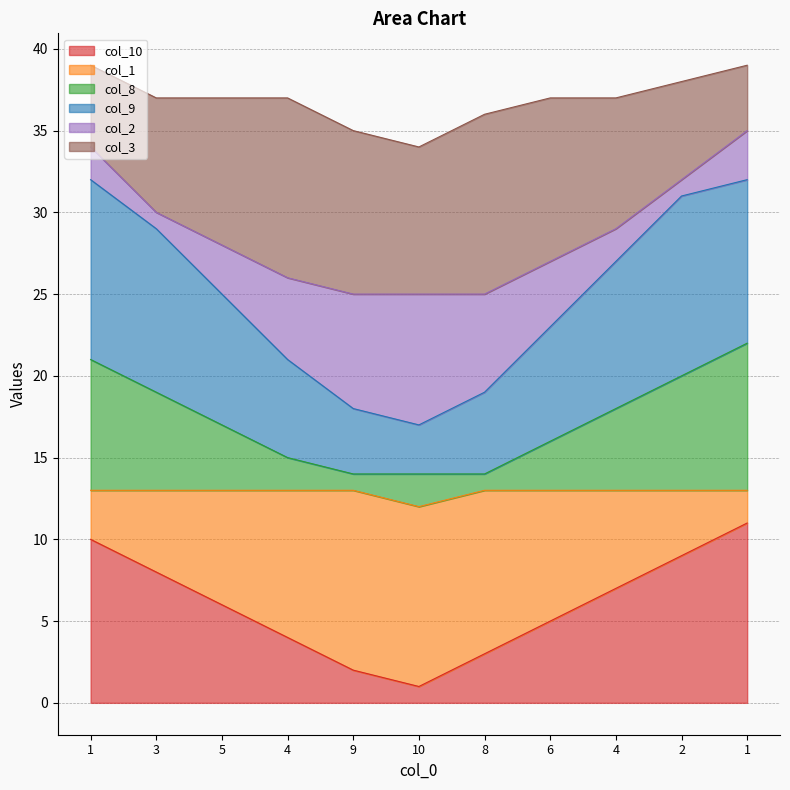

Is it true that col_8 equals 61 at 1?

False